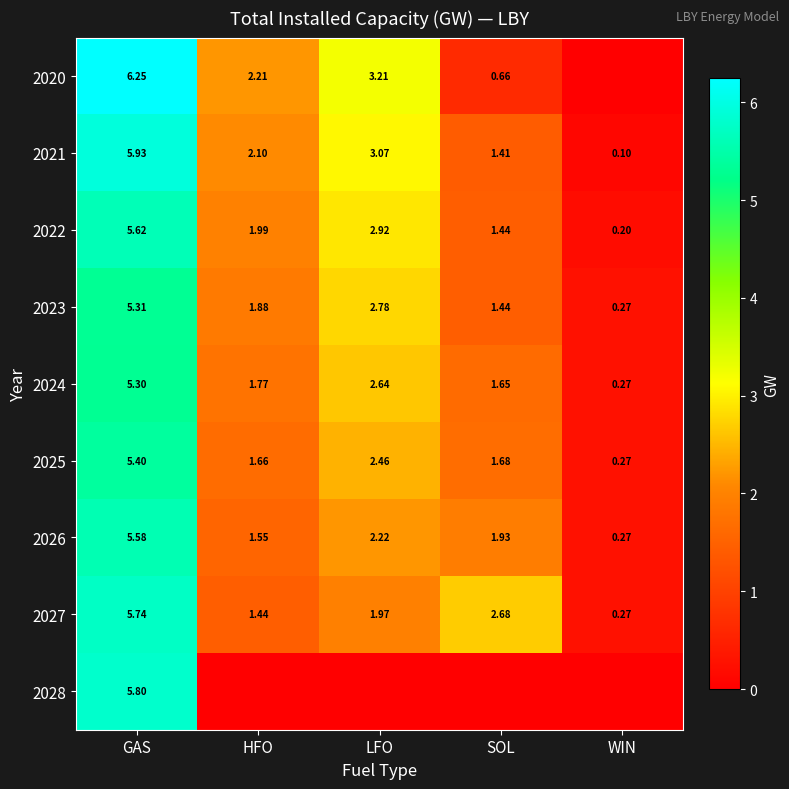

At which label is 2025 closest to 2?

SOL